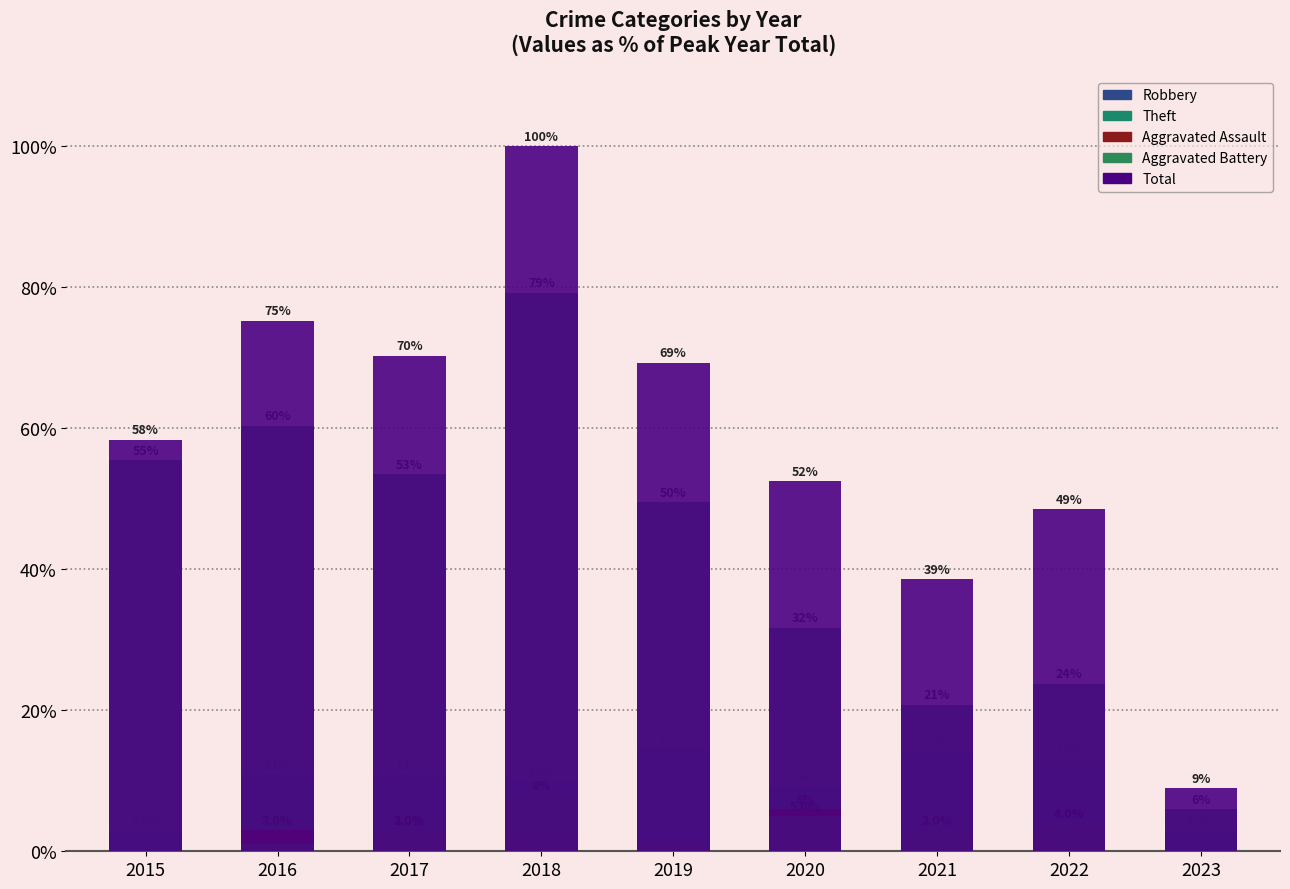

Where does the Theft series first go above 49?

2015